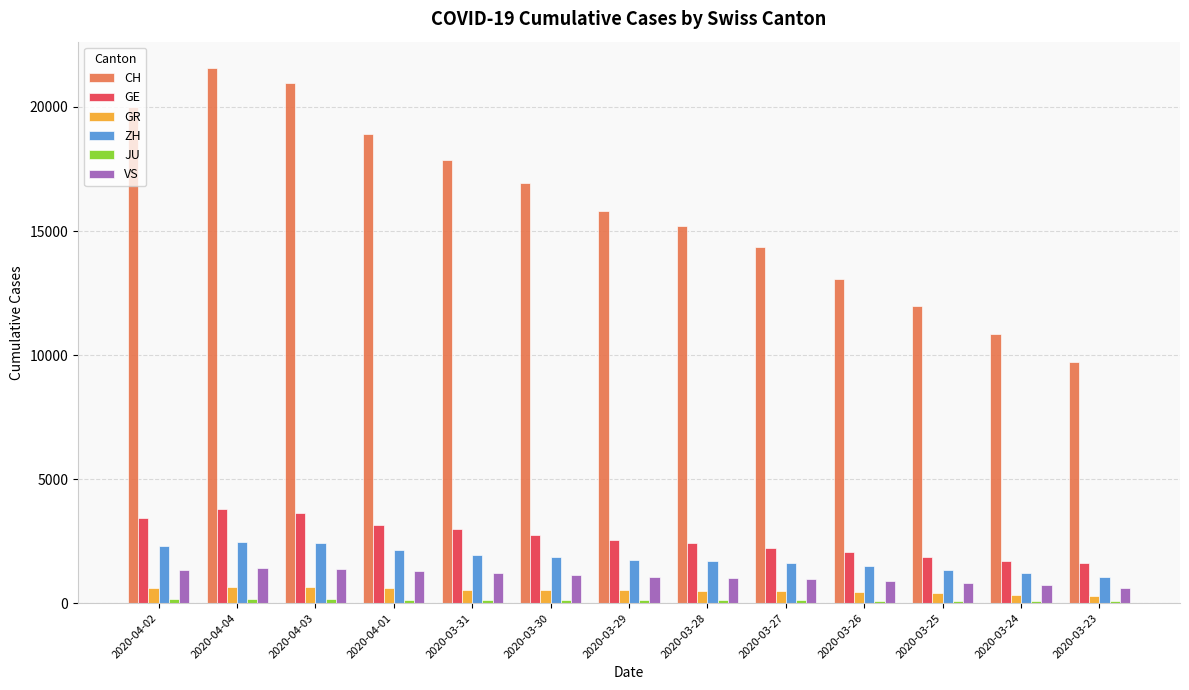

What is the highest value of the GR series?

657